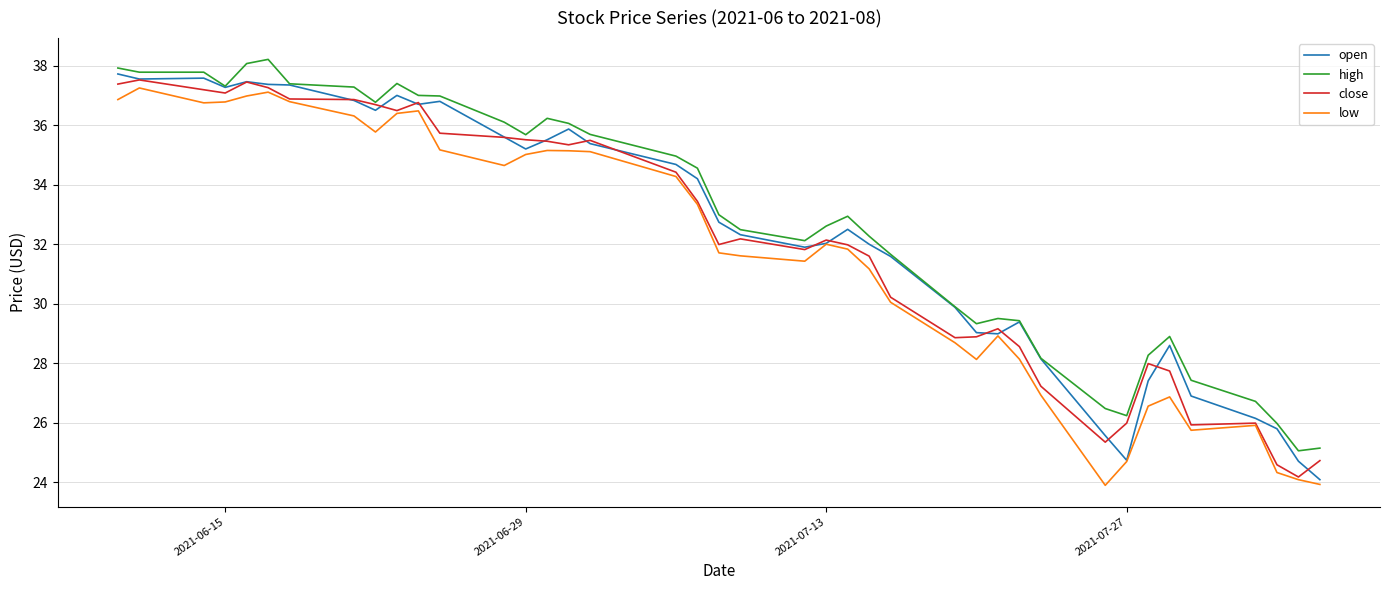

How many lines are shown in the chart?

4